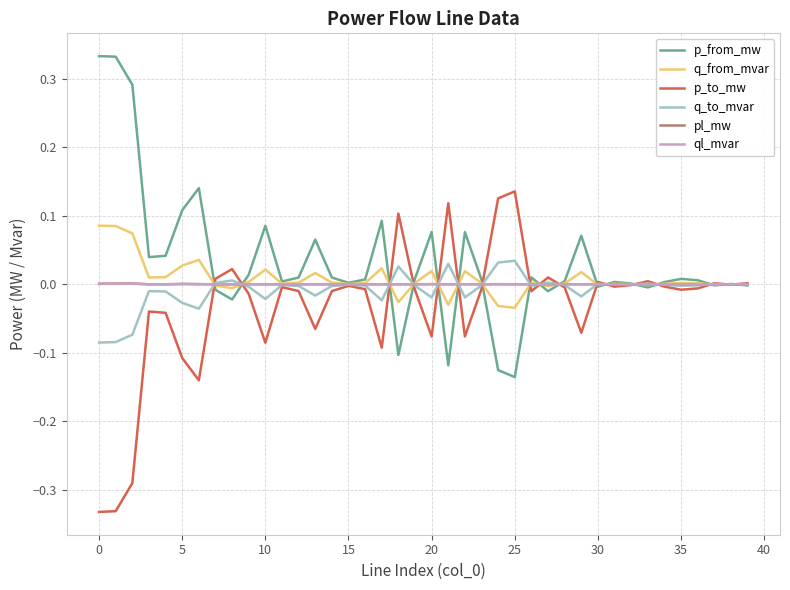

How many lines are shown in the chart?

6